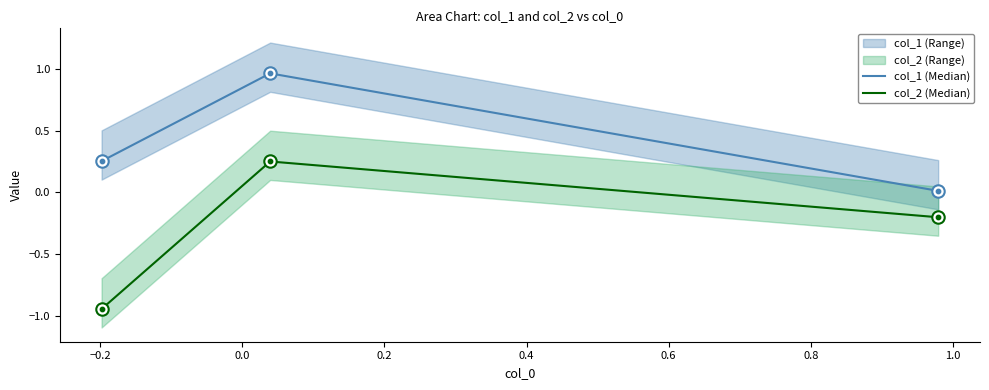

At how many categories does at least one series exceed 0?

3